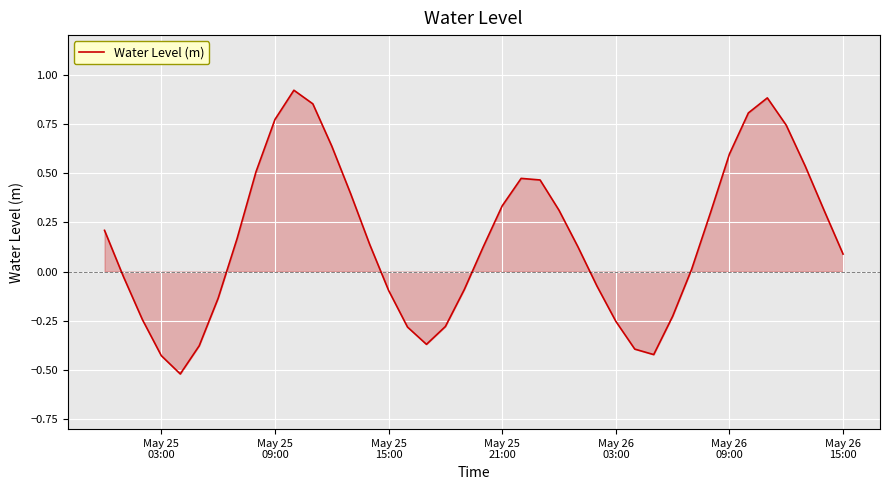

What is the difference between the maximum and minimum values?

1.4